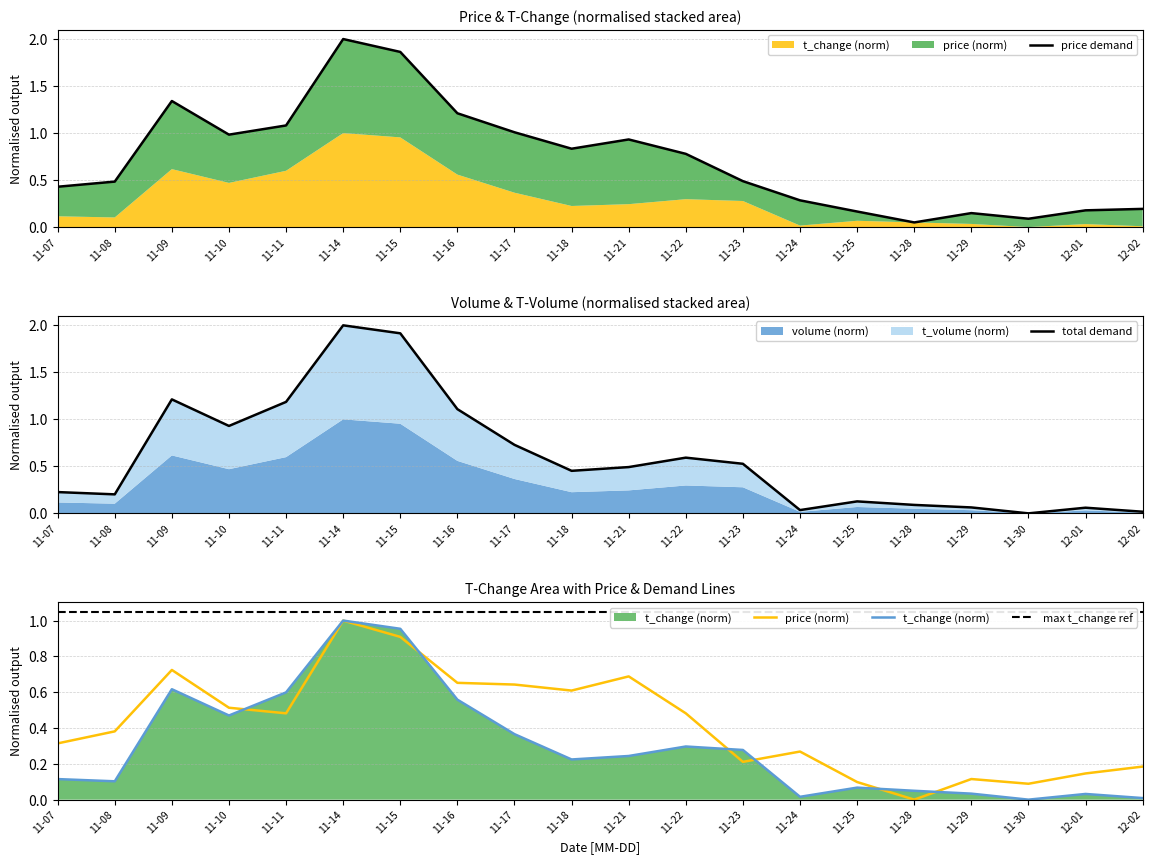

List the series in order of their peak value, lowest first.

price (norm), t_change (norm), max t_change ref, price demand, total demand